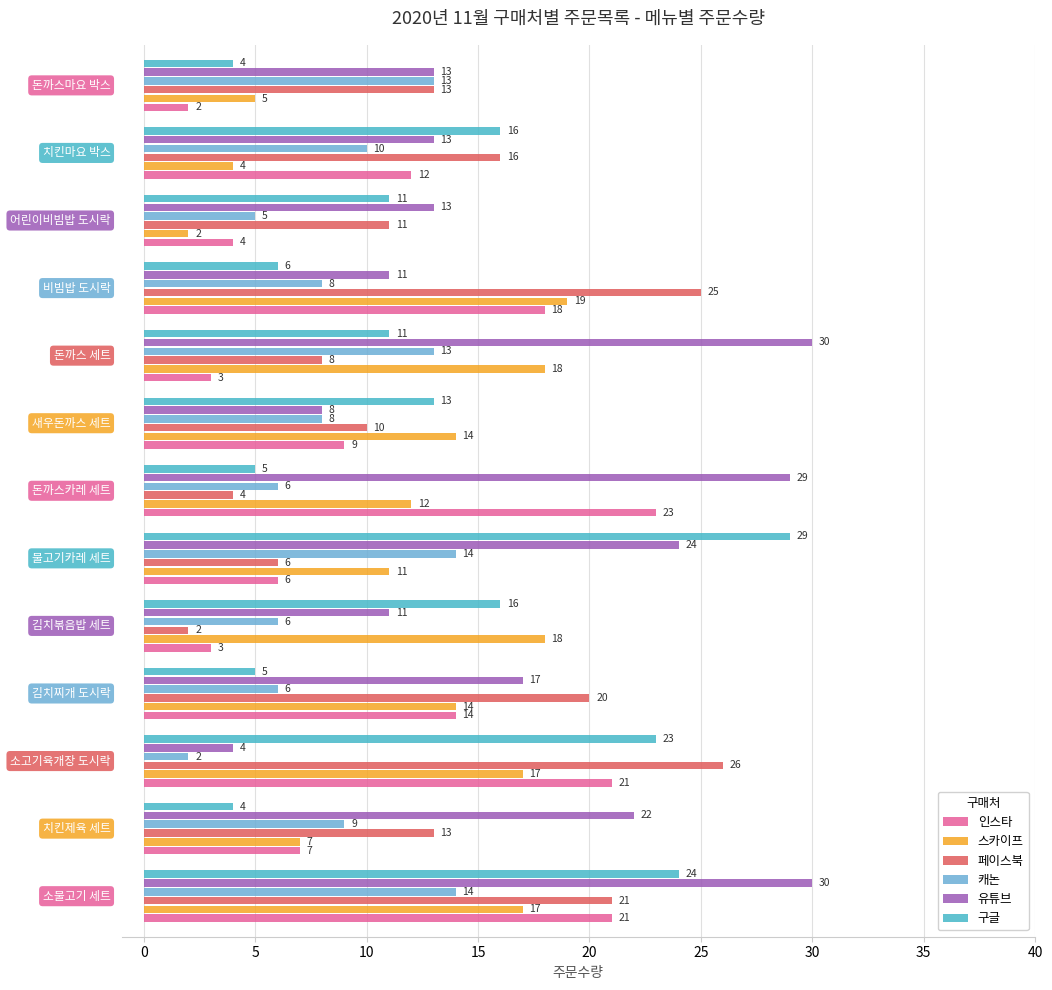

What is the difference between the second highest and second lowest values in the 캐논 series?

9